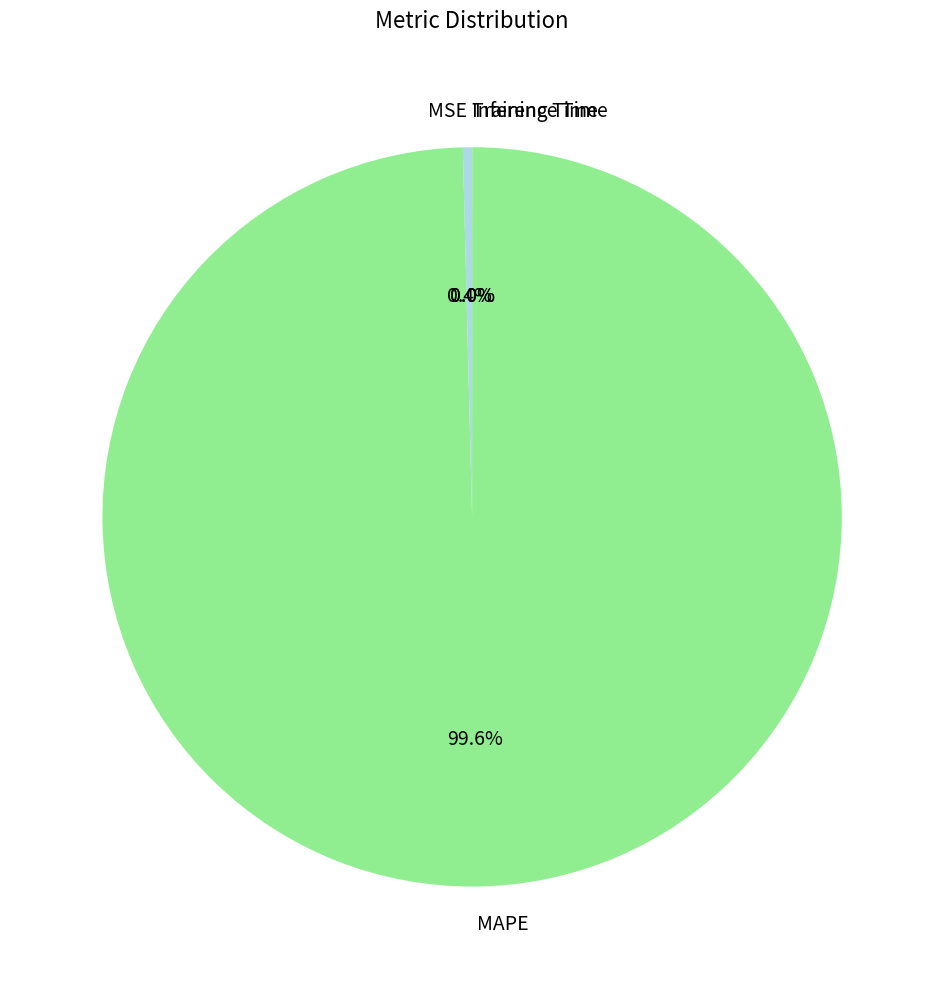

What is the largest slice in the pie chart?

MAPE